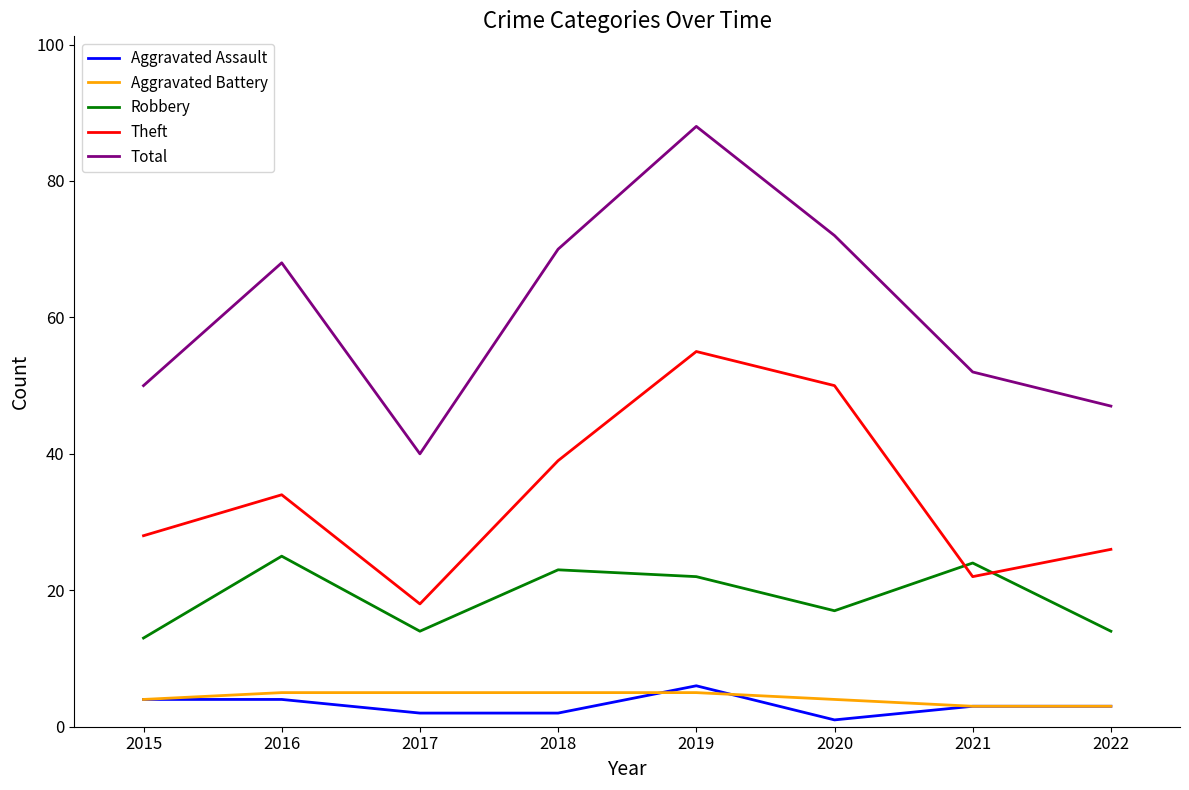

Does the chart display data point markers on the line(s)?

No